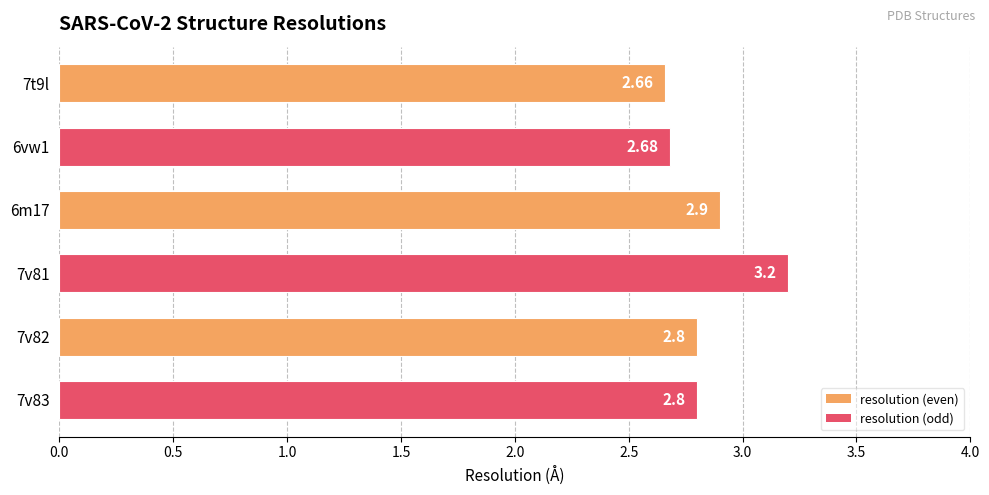

What is the difference between the maximum and second lowest values?

0.5